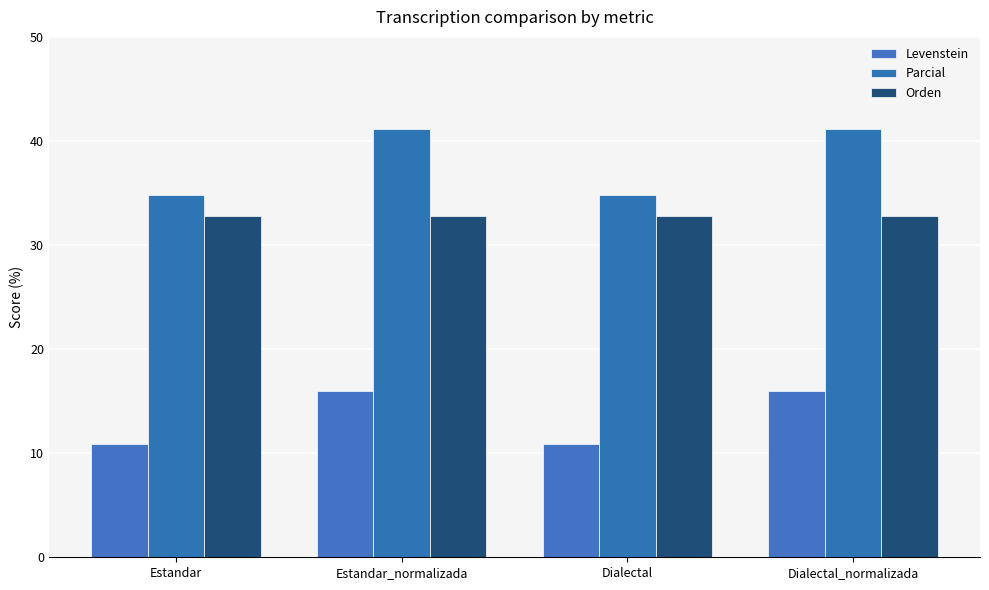

Rank the series by their average value, from lowest to highest.

Levenstein, Orden, Parcial